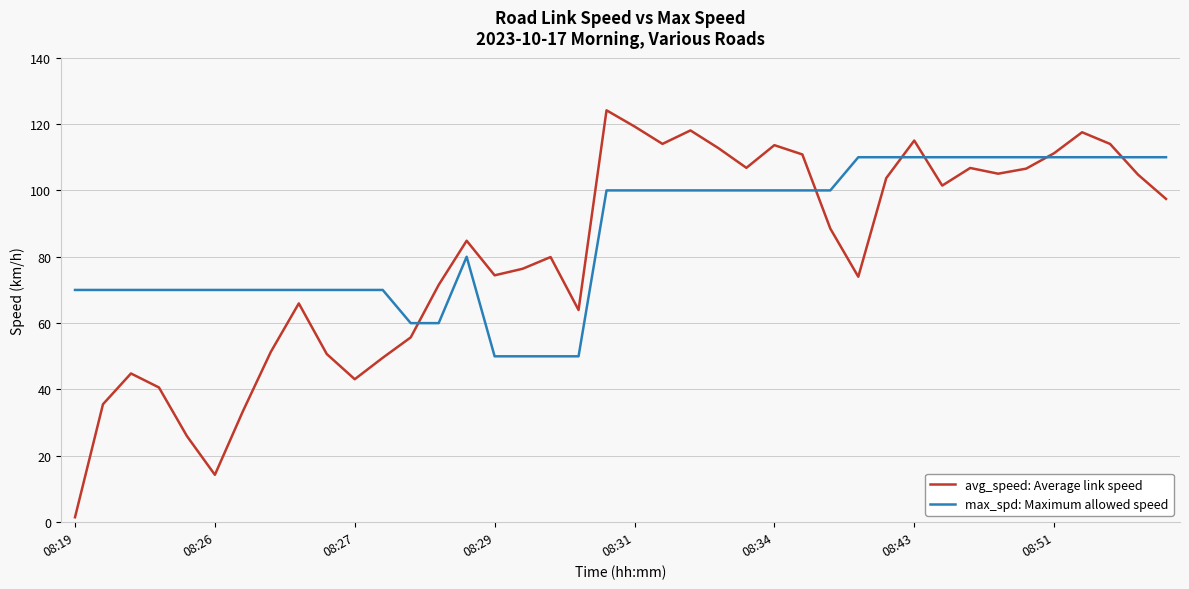

How many distinct data groups are displayed?

2